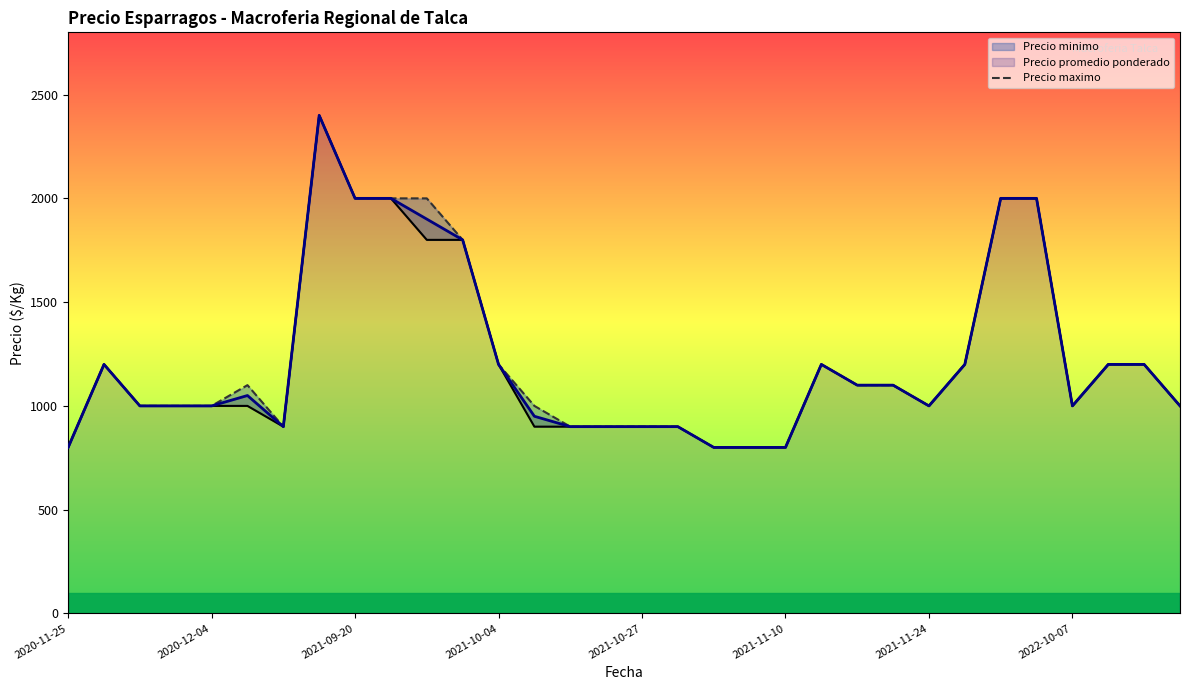

Rank the series at 26 from highest to lowest value.

Precio minimo, Precio maximo, Precio promedio ponderado